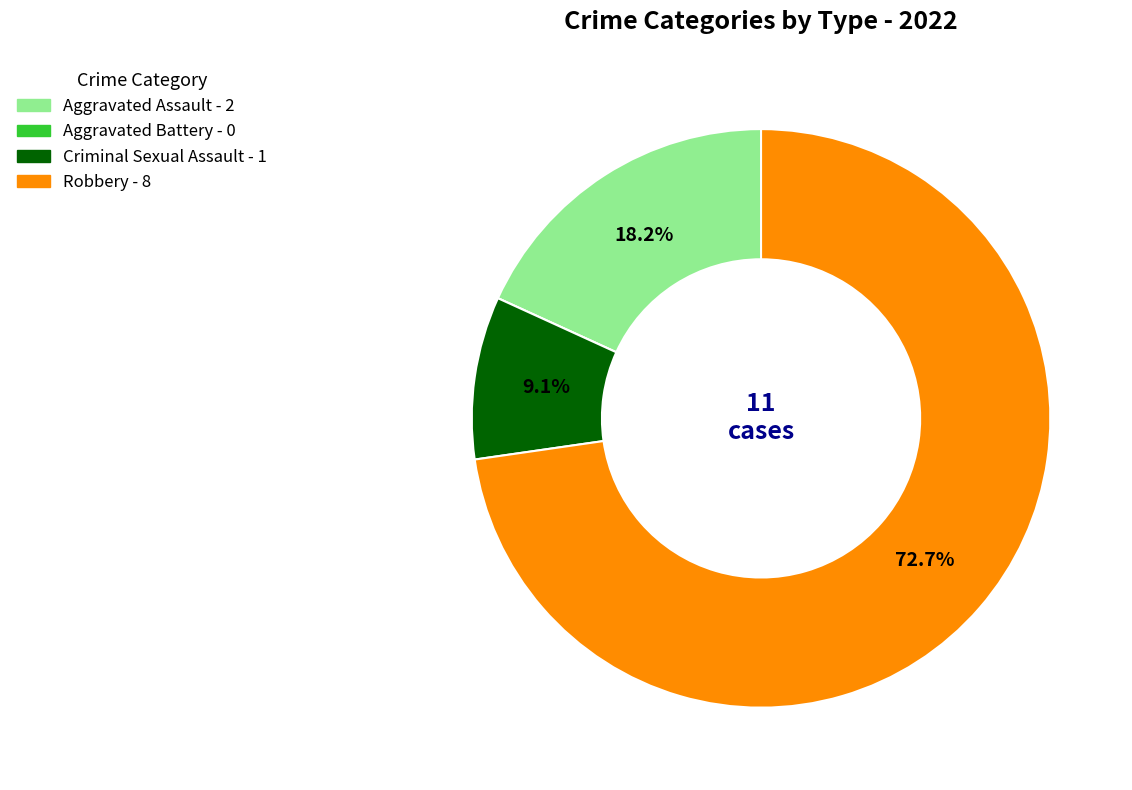

What percentage is NOT represented by Aggravated Assault?

81.8%